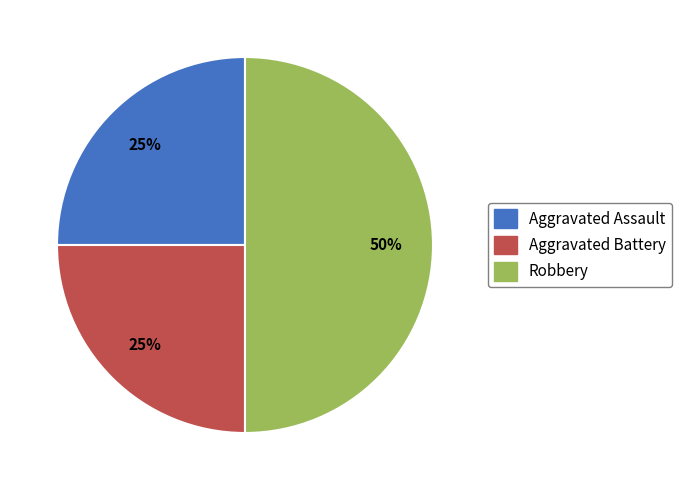

Combined, do Aggravated Battery and Robbery account for over 50%?

Yes